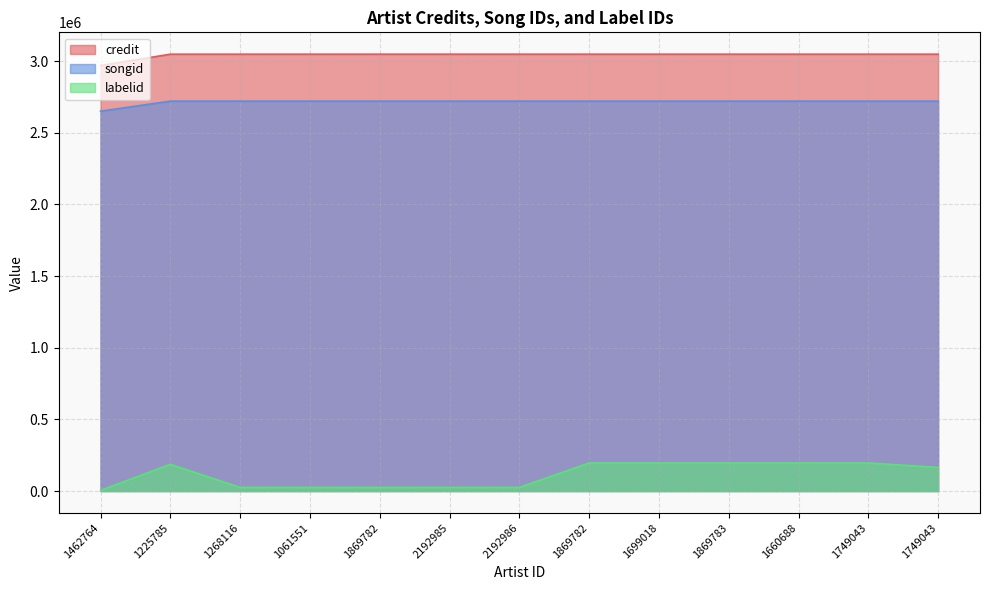

The credit series shows 1200746 at 1660688. True or false?

False